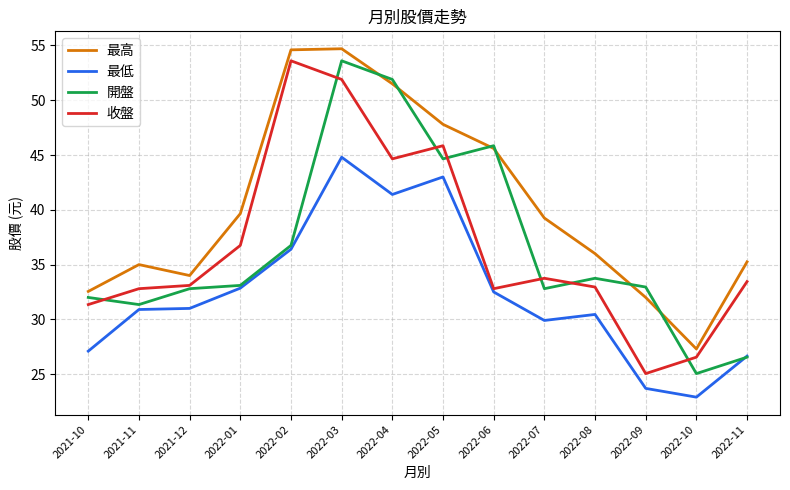

What is the minimum value for 收盤?

25.1